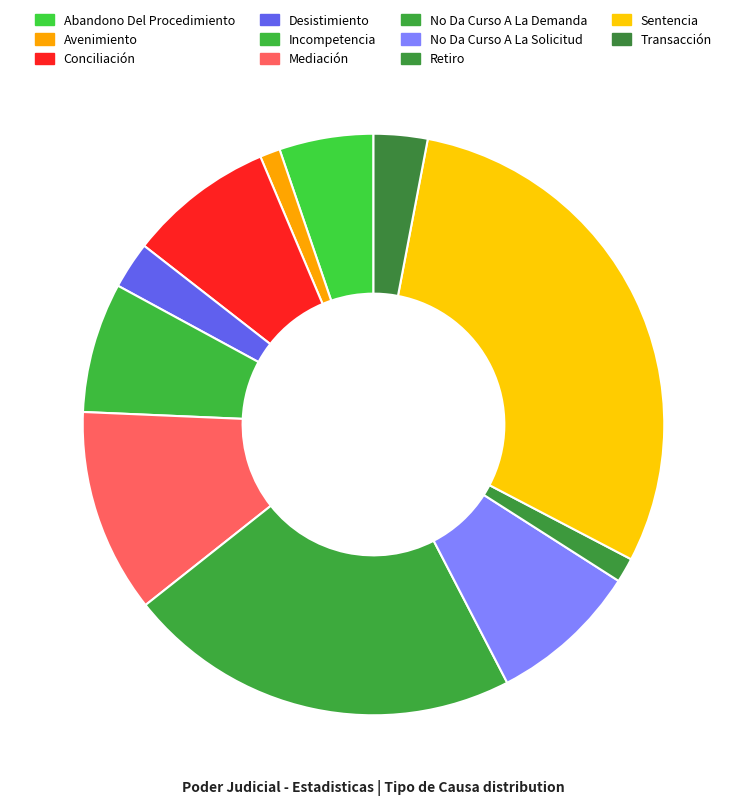

True or false: Transacción accounts for 3% of the total.

True